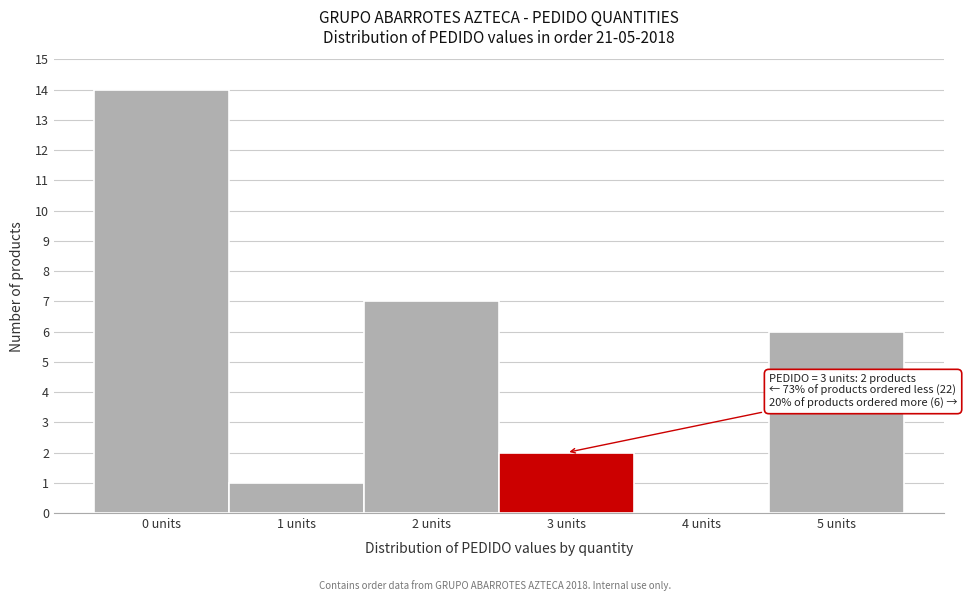

Which range on the x-axis has the tallest bar?

-0.5 to 0.5